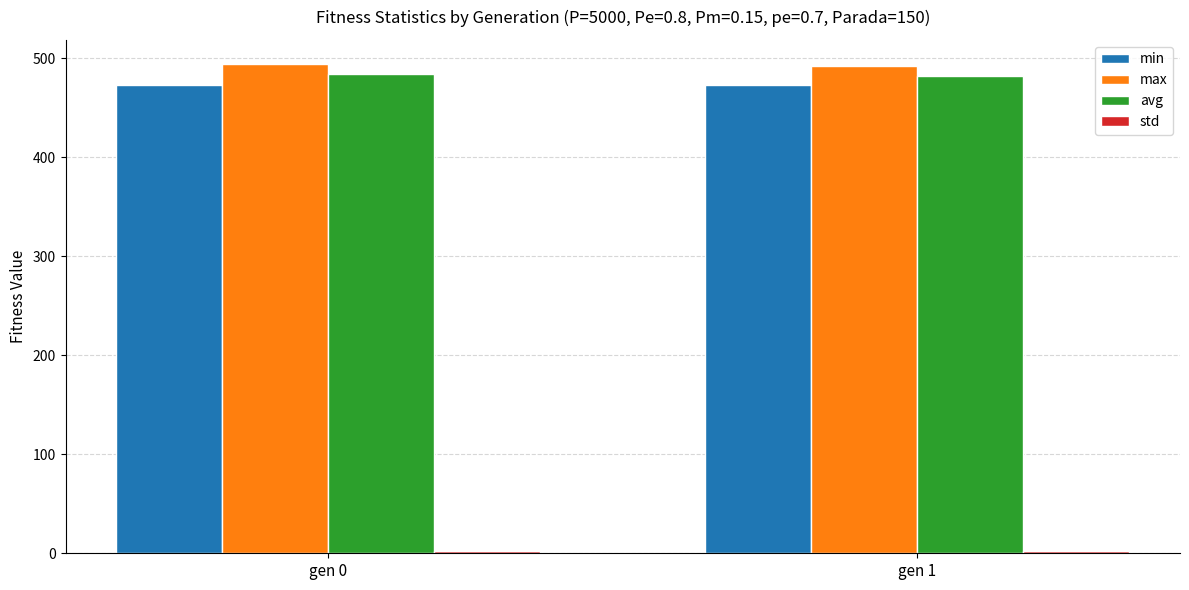

Is it true that avg equals 283.0 at gen 0?

False